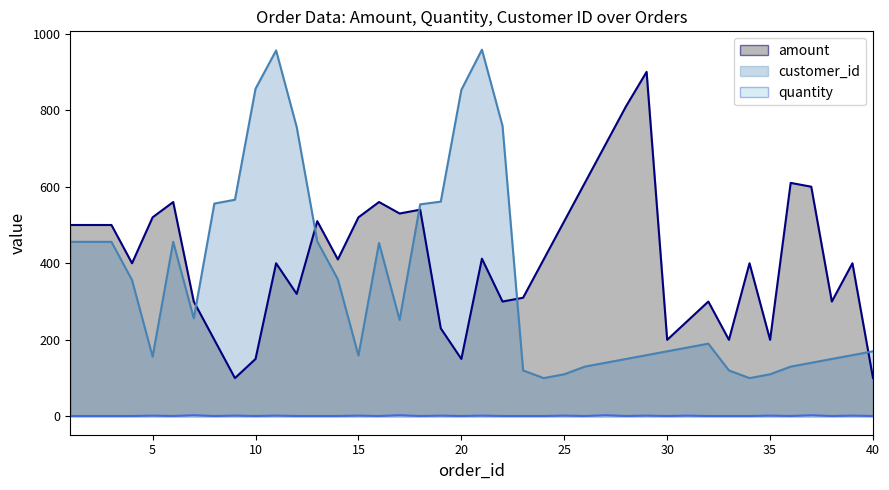

At which category does quantity reach its first local peak?

5